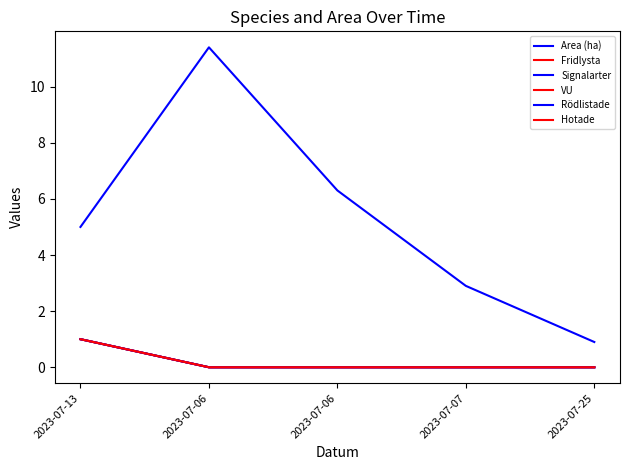

What is the greatest value displayed?

11.4